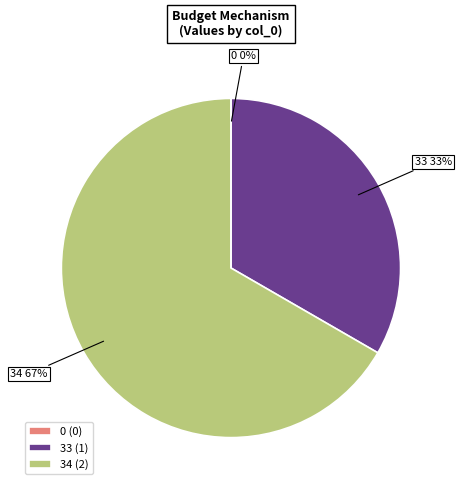

Is it true that 33 is 33% of the pie?

True